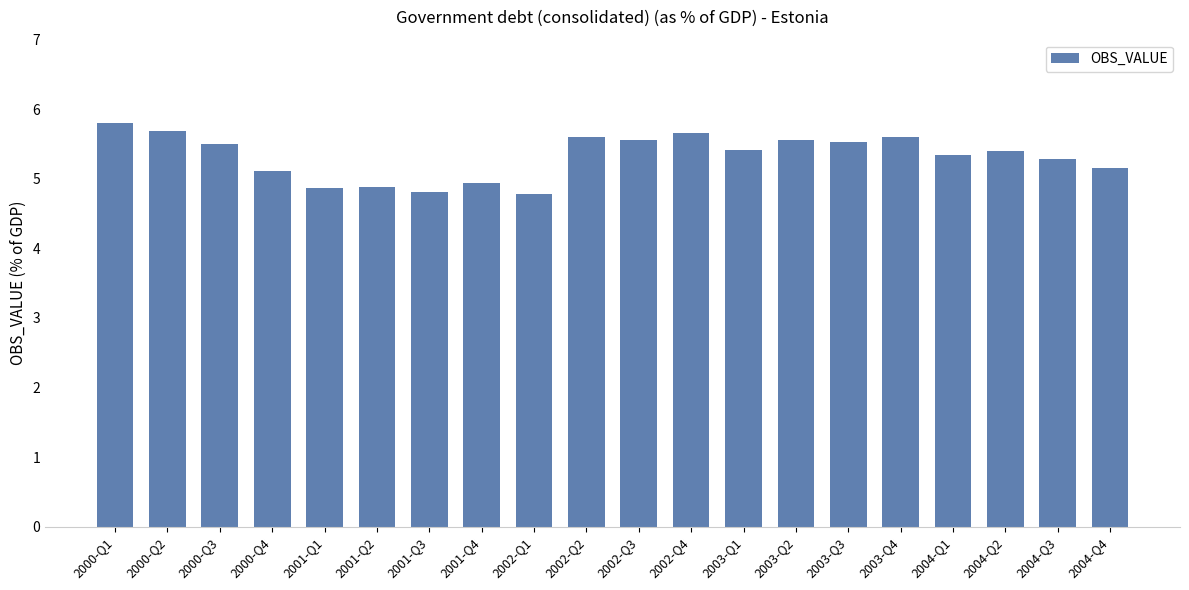

True or false: the data shows 4.9 at 2001-Q1.

True